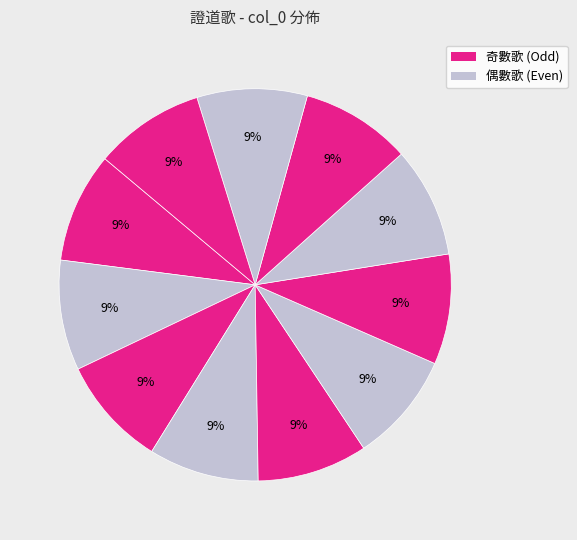

Count the number of slices in the pie.

11